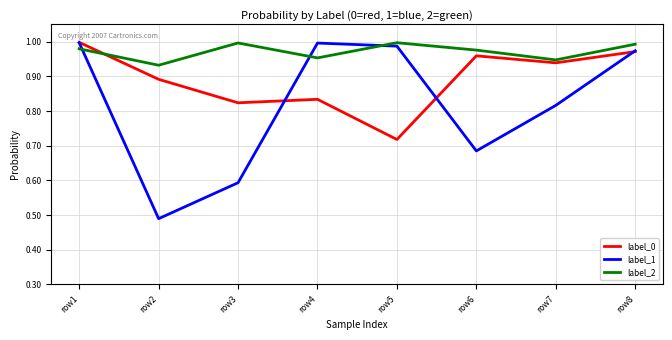

Which category has the lowest value across all series?

row2